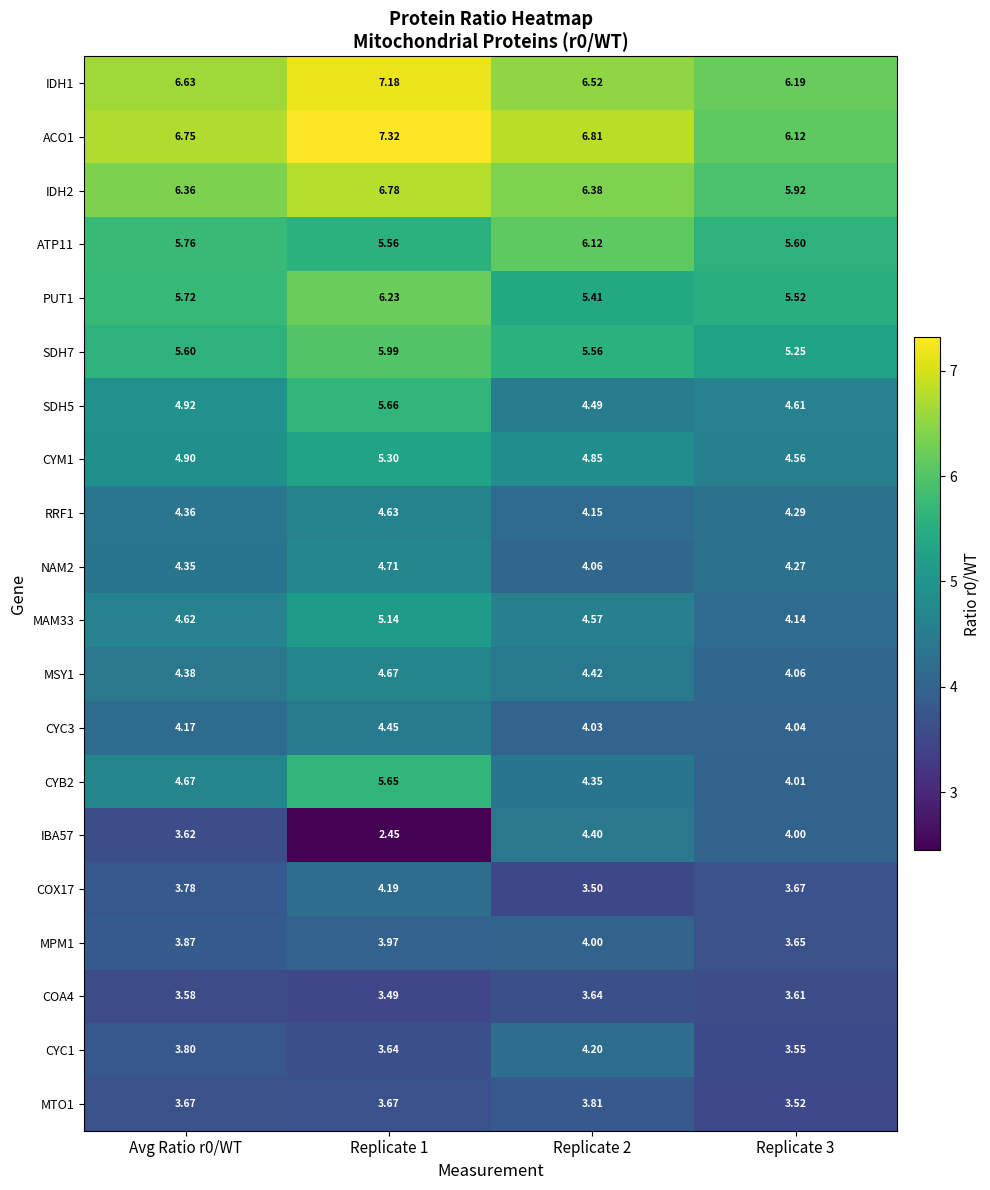

Is the value of MAM33 at Avg Ratio r0/WT greater than the value of MTO1 at Replicate 1?

Yes